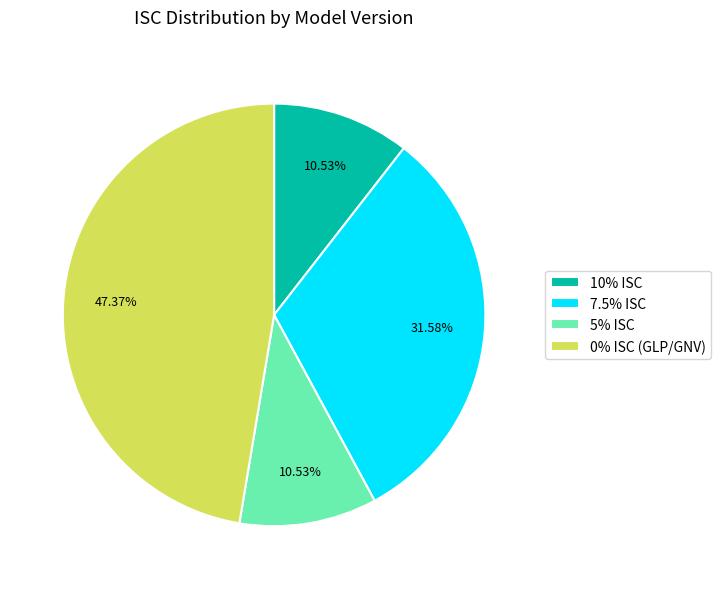

Approximately how many times larger is the value at 10% ISC compared to 5% ISC?

1.0